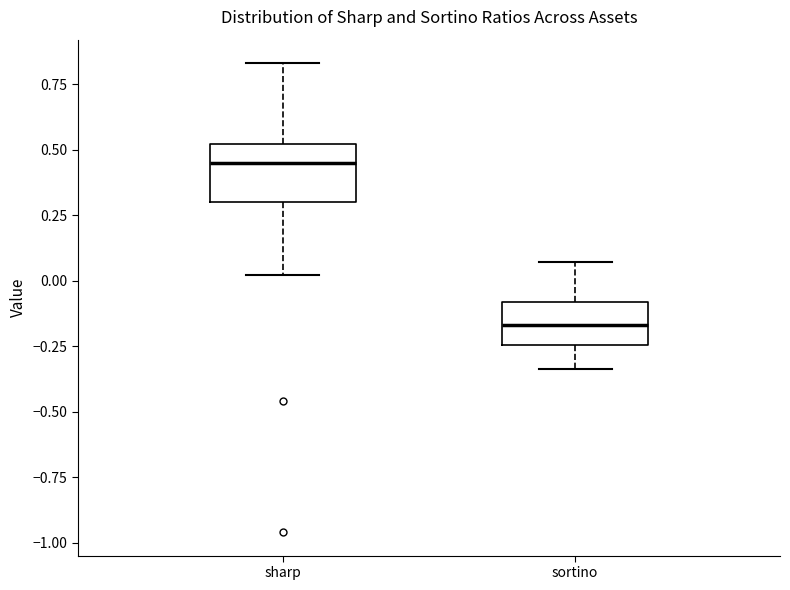

Which box is the tallest, from its lower edge to its upper edge?

sharp